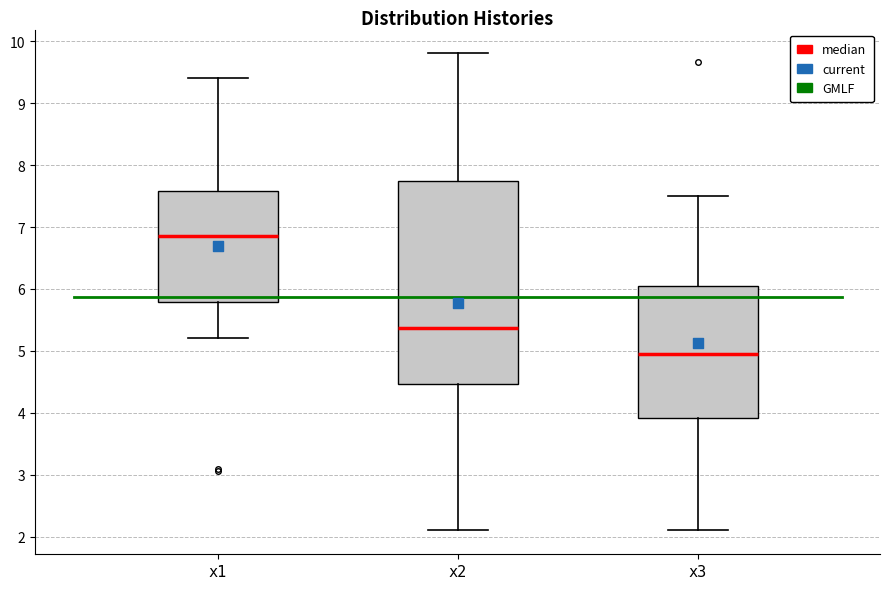

Comparing the boxes themselves (not the whiskers), which one is the tallest?

x2